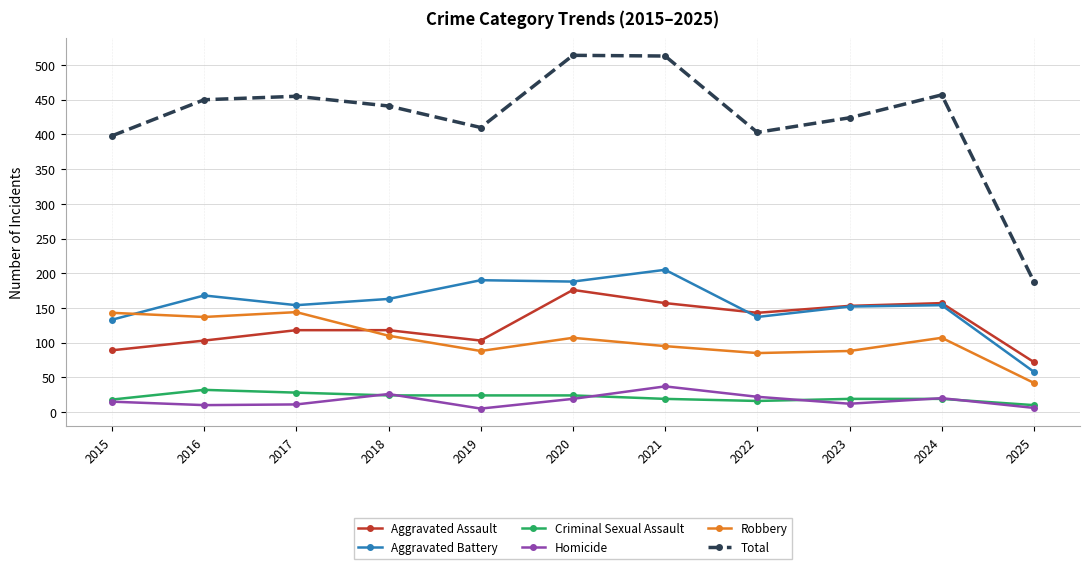

At which label does Robbery reach its minimum?

2025